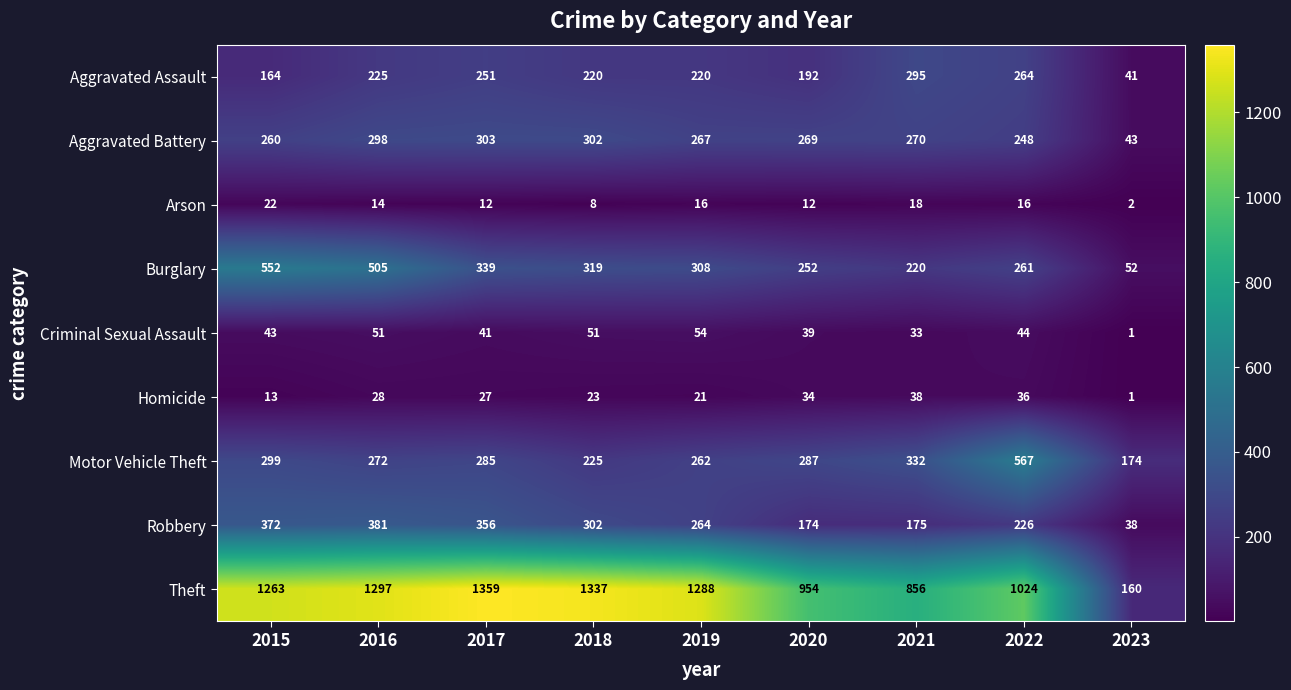

What is the difference between the maximum and minimum values in the Homicide series?

37